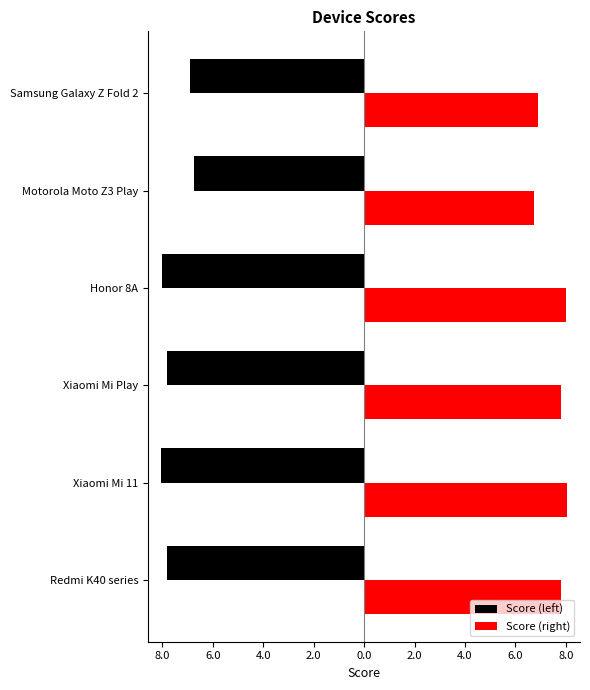

Rank the series by their maximum value, from lowest to highest.

Score (left), Score (right)